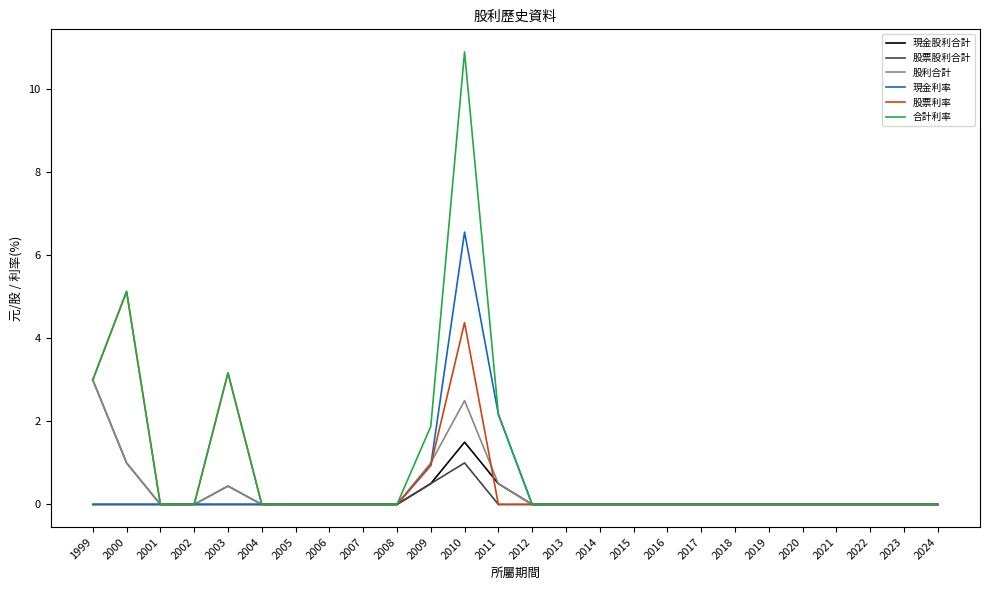

What is the average value of the 股利合計 series?

0.3